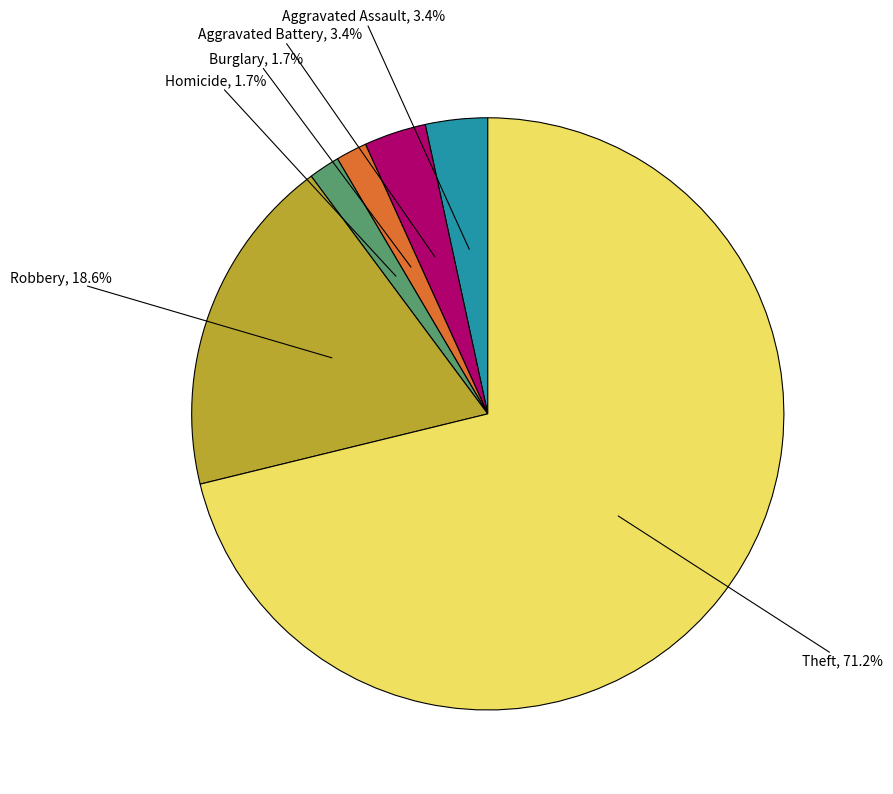

Is there any slice that represents more than half of the pie?

Yes